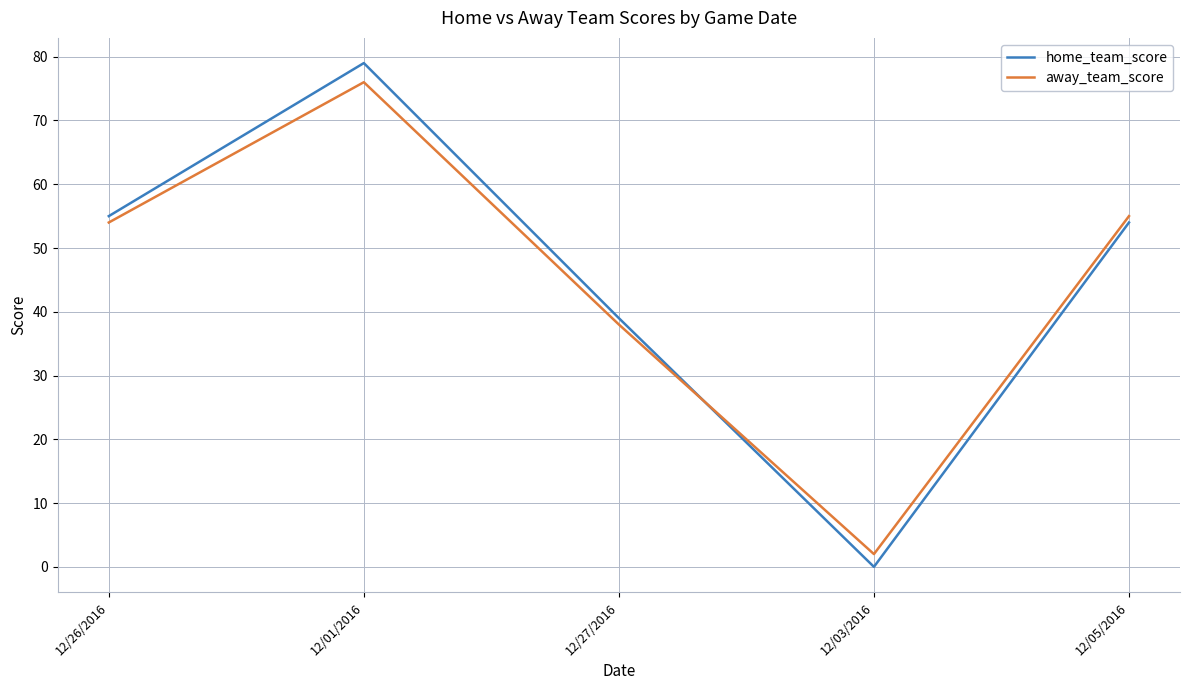

True or false: home_team_score and away_team_score cross at least once.

True